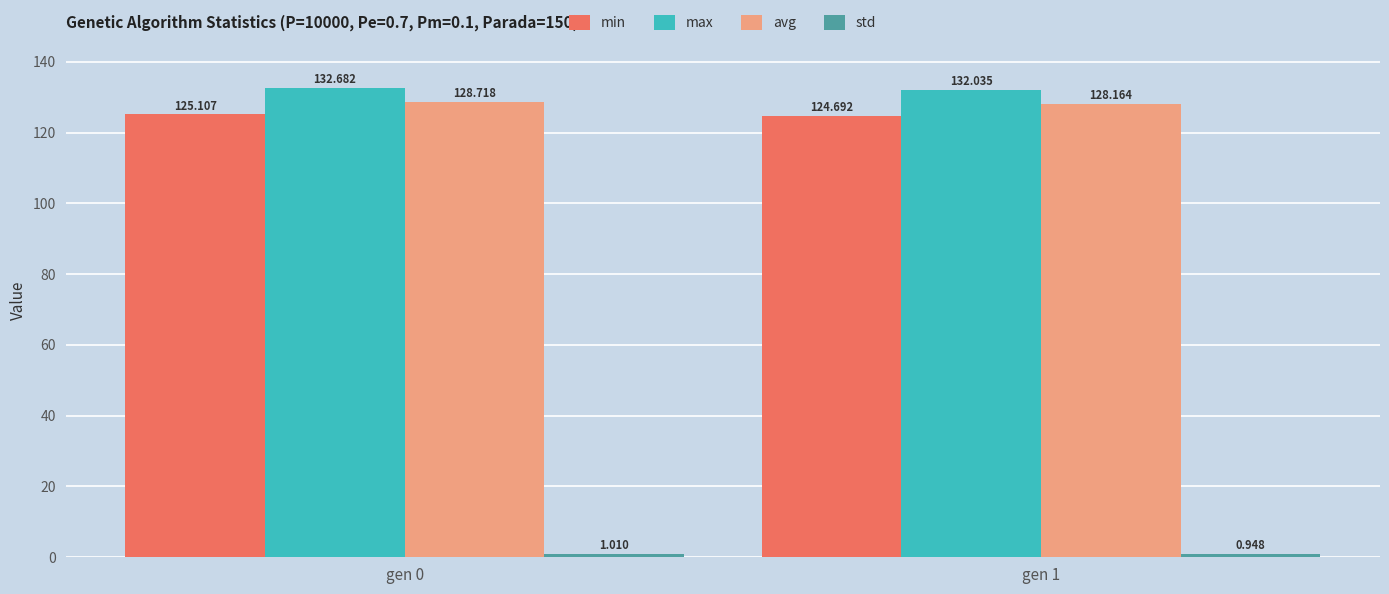

Is it true that min equals 125.1 at gen 0?

True